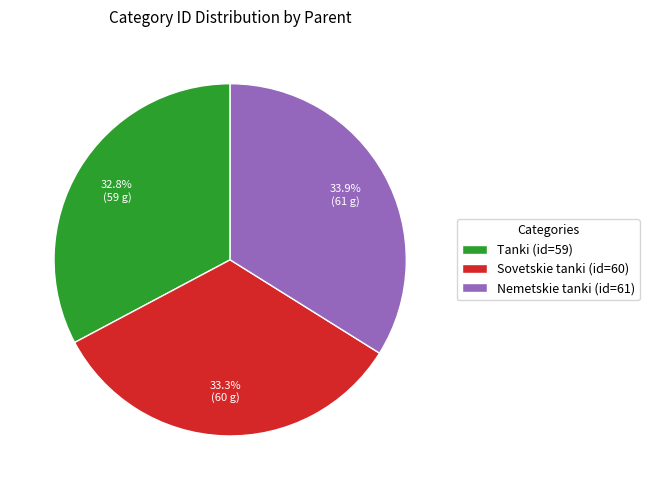

To the nearest percent, what is the difference between the largest and smallest slice percentages?

1%